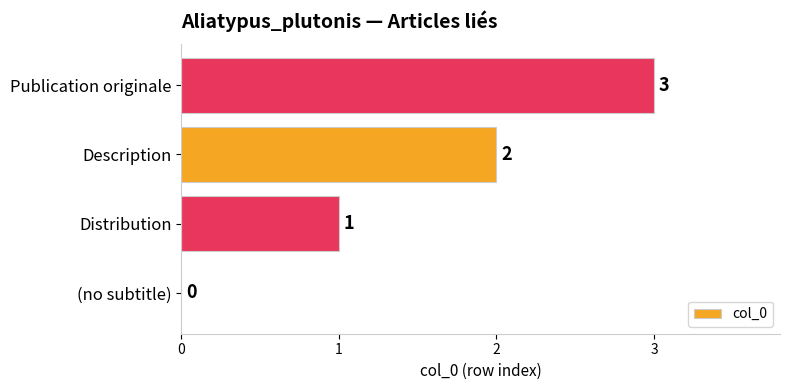

True or false: the data shows 2 at Distribution.

False